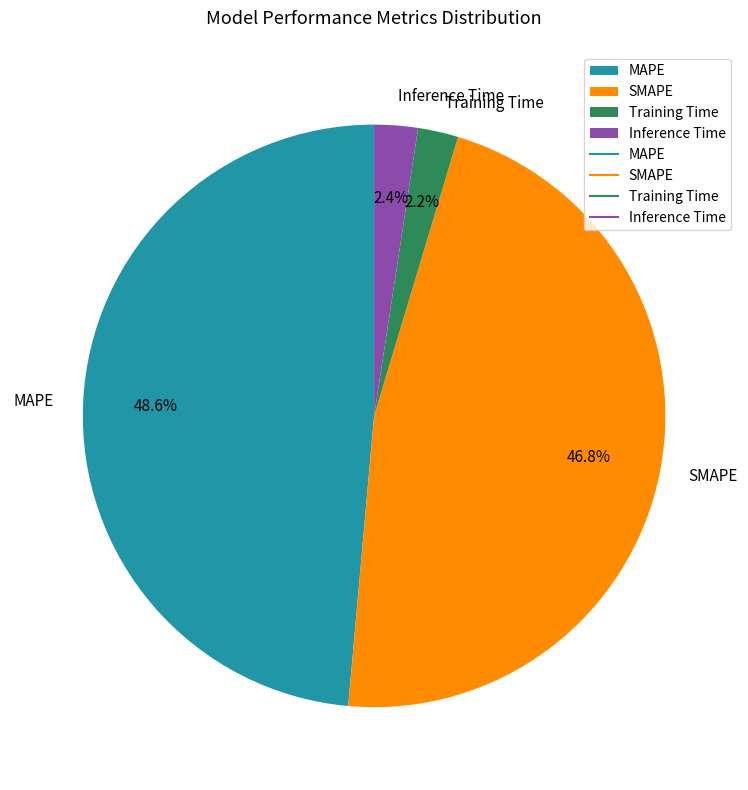

What percentage do SMAPE and Inference Time together represent?

49.2%